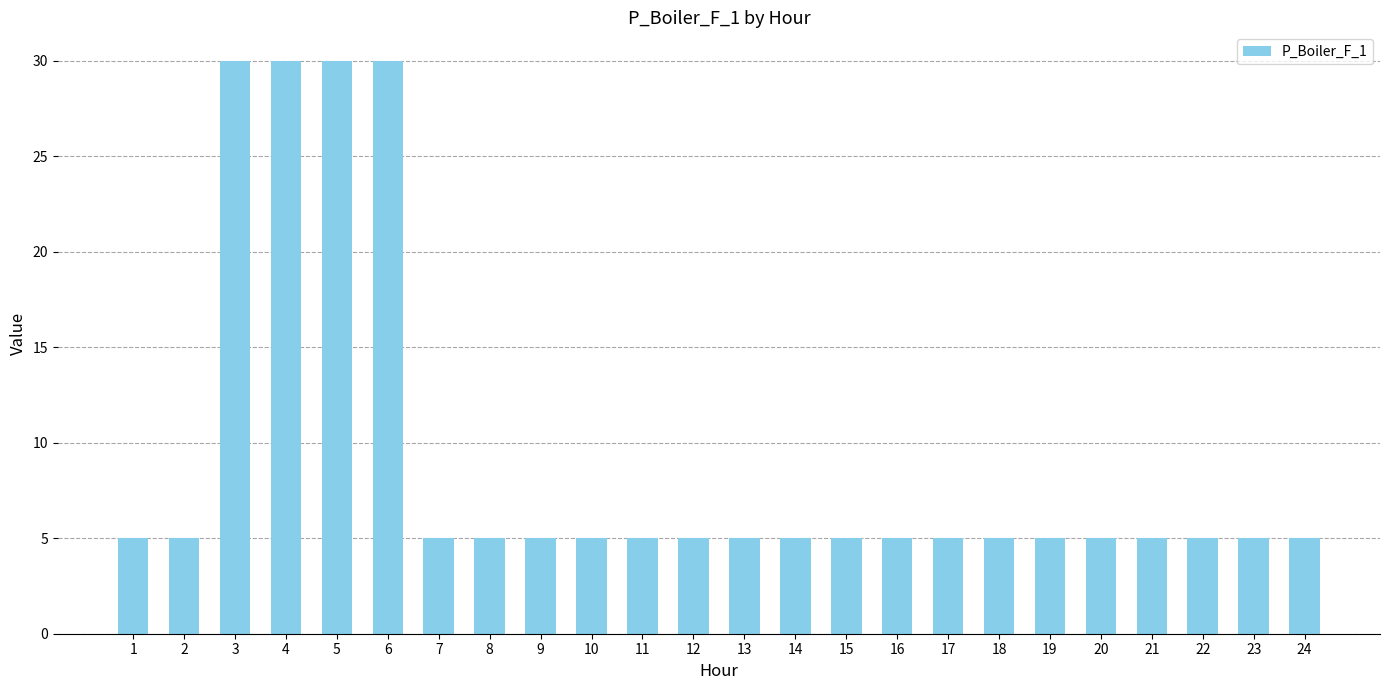

What is the value of the 11th bar from the left?

5.0